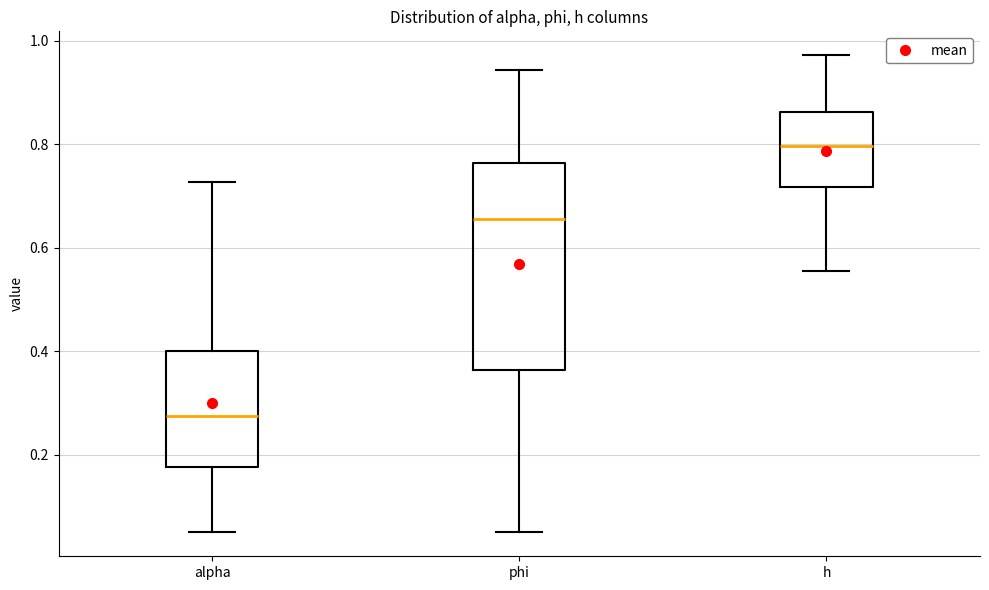

Reading left to right, transcribe this box plot: for each box, give where its median line is, the range the box spans, and where its two whiskers end, as read against the y-axis. The values are not printed on the chart, so give them approximately, as read against the axis.

alpha: median 0.28, box 0.18 to 0.40, whiskers 0.06 to 0.72
phi: median 0.66, box 0.36 to 0.76, whiskers 0.04 to 0.94
h: median 0.80, box 0.72 to 0.86, whiskers 0.56 to 0.98